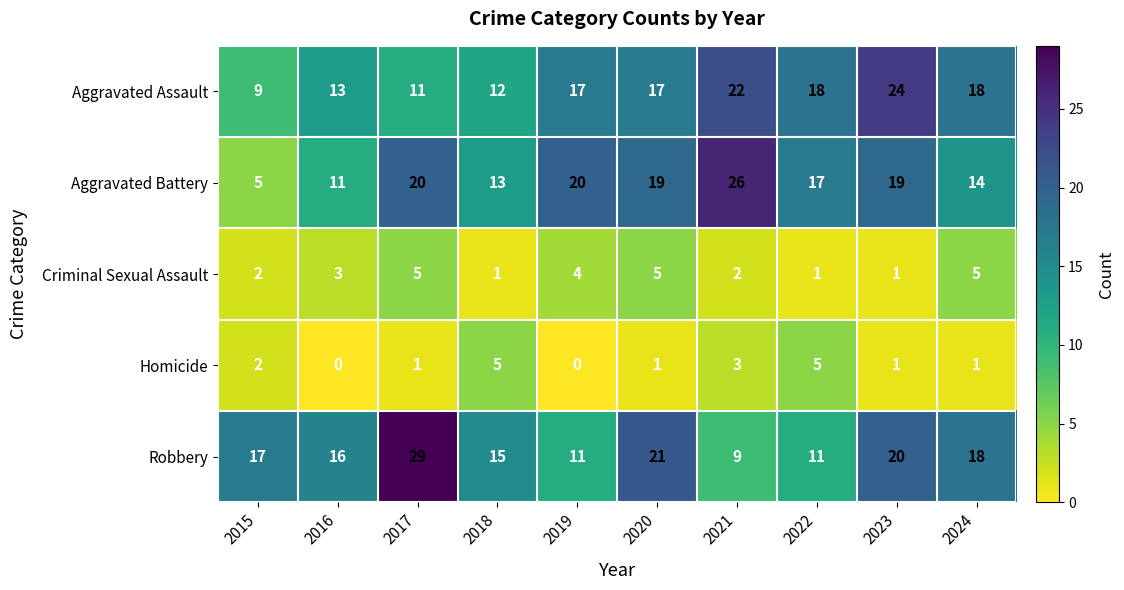

Which series has the largest range (max minus min)?

Aggravated Battery